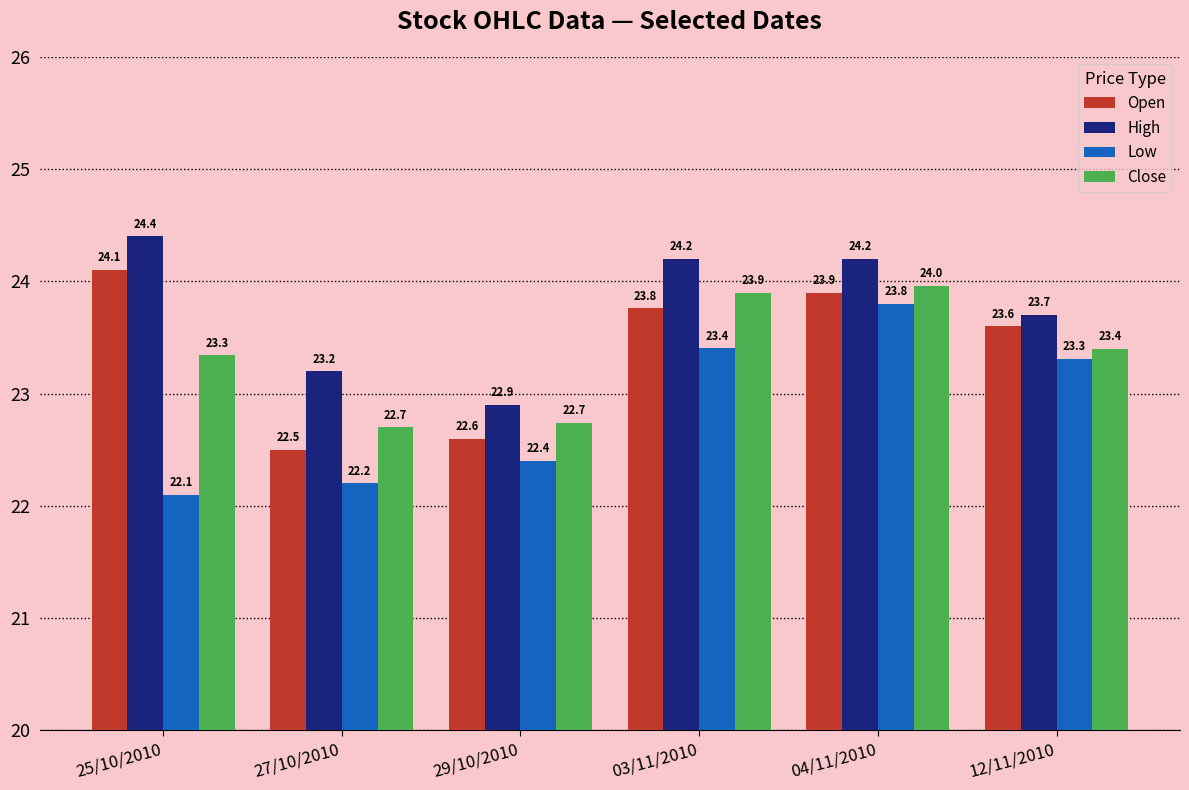

How many data points in Close are above 23?

4